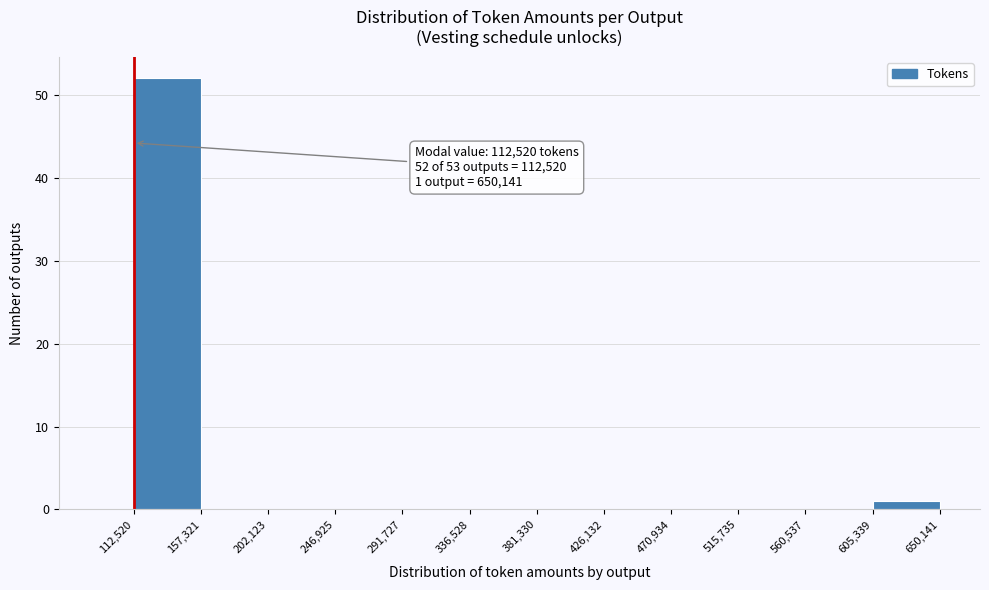

Over which range of the x-axis is the bar tallest?

112,520 to 157,321